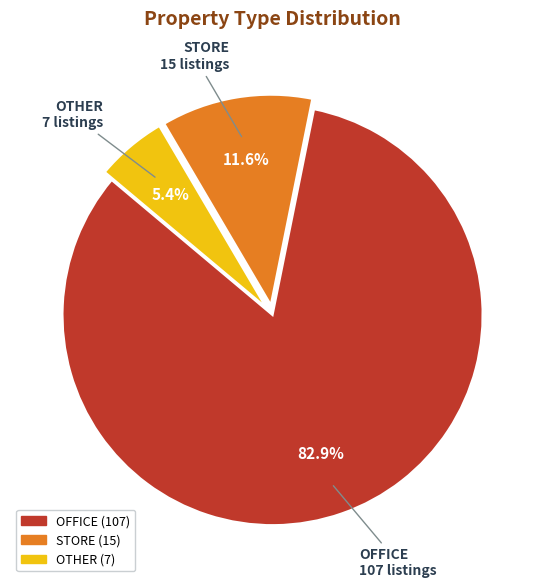

To the nearest percent, what is the difference between the OTHER and STORE slice percentages?

6%